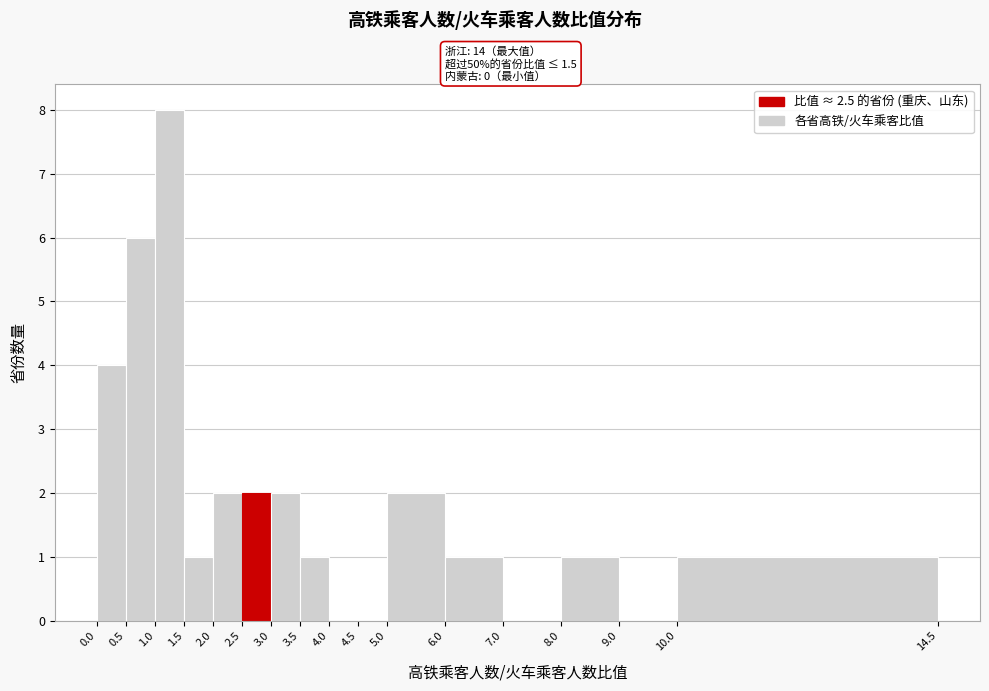

Which range on the x-axis has the tallest bar?

1.0 to 1.5